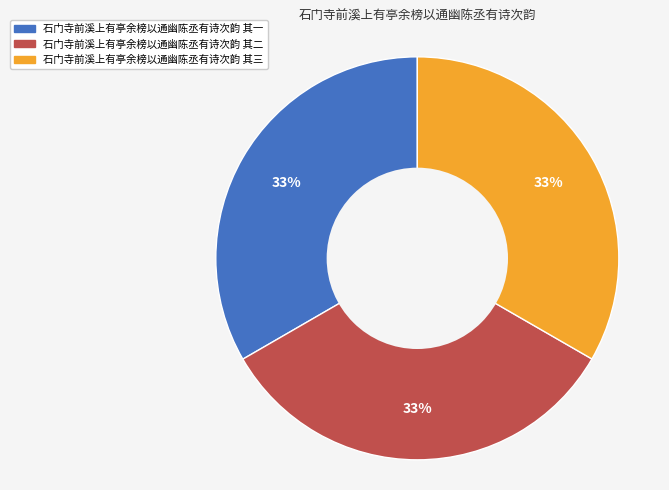

Is it true that 石门寺前溪上有亭余榜以通幽陈丞有诗次韵 其二 is 20% of the pie?

False